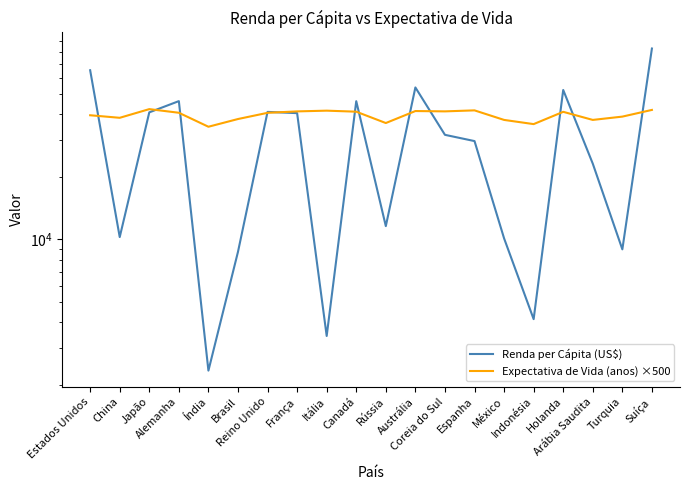

What is the maximum value shown in the chart?

82839